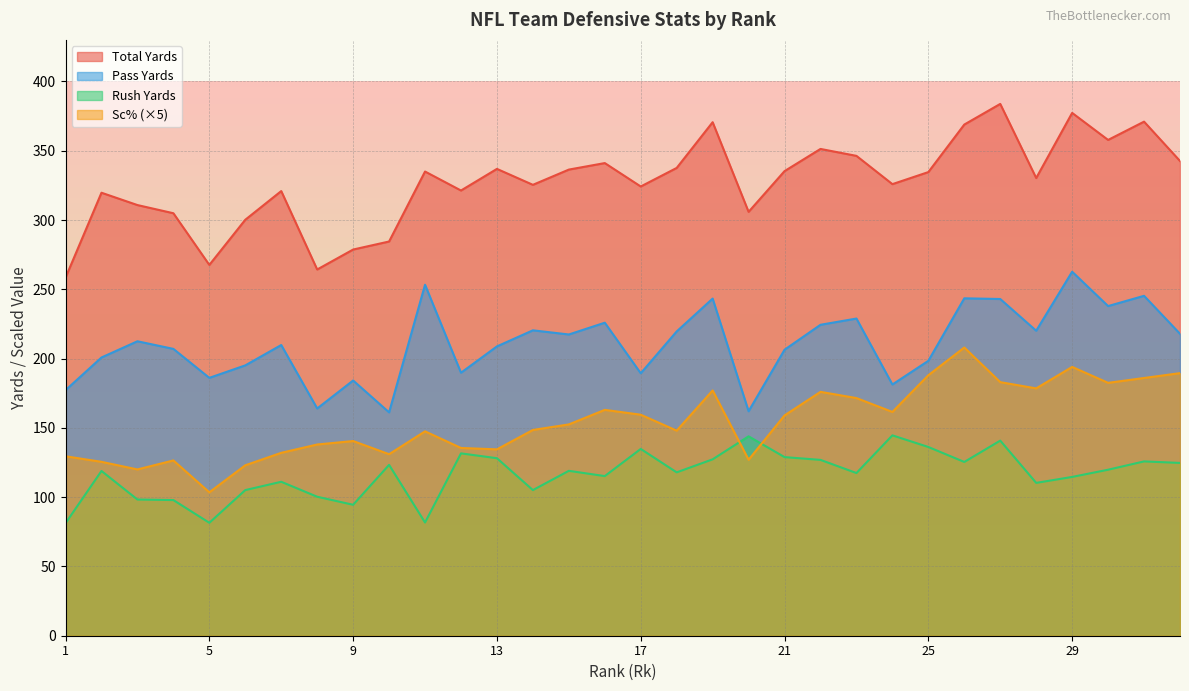

What is the spread (max minus min) of values at 25?

198.4